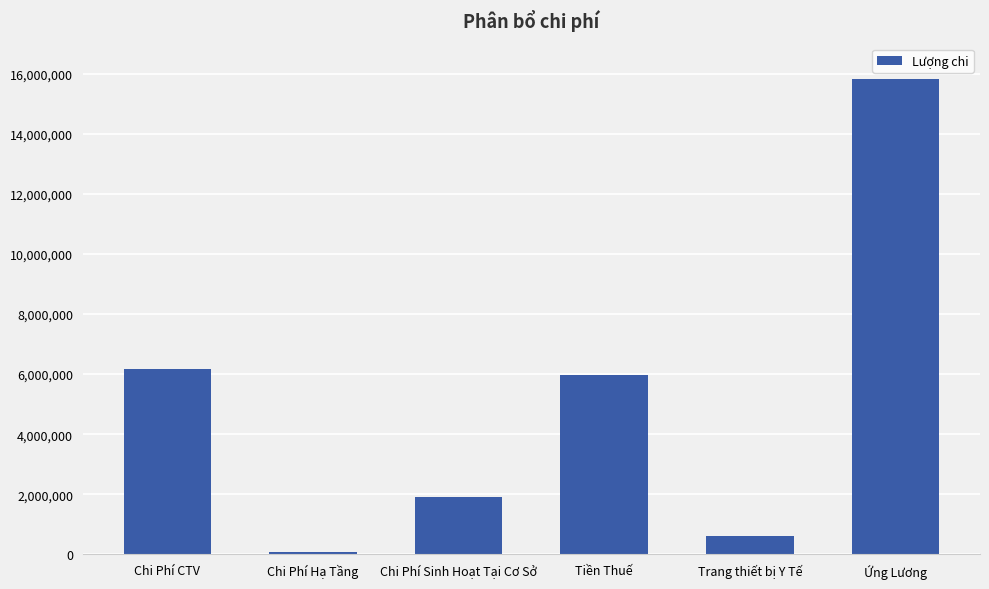

How many values are below 5985000?

3